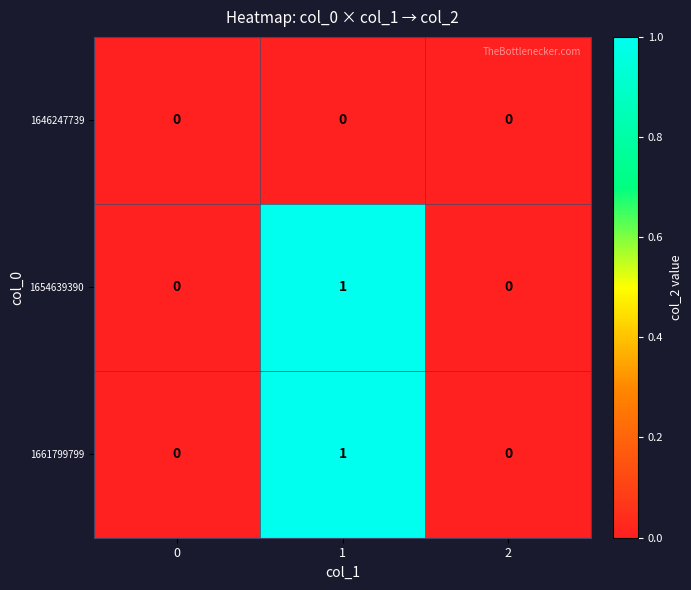

Reading left to right, transcribe all the data shown in this chart.

1646247739: 0=0	1=0	2=0
1654639390: 0=0	1=1	2=0
1661799799: 0=0	1=1	2=0